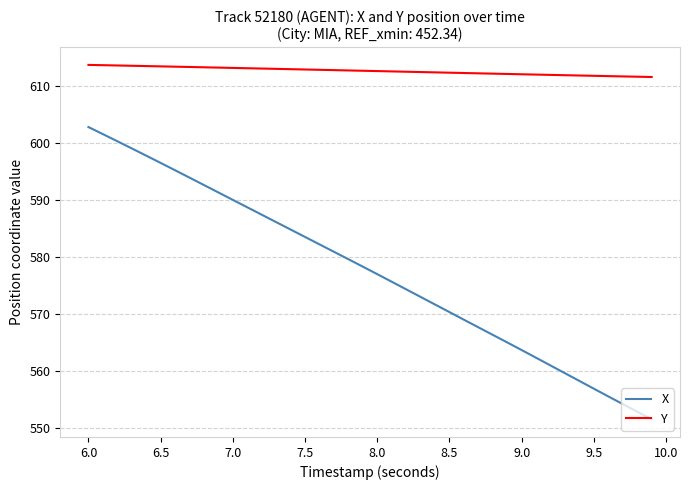

At how many categories does at least one series exceed 593?

40